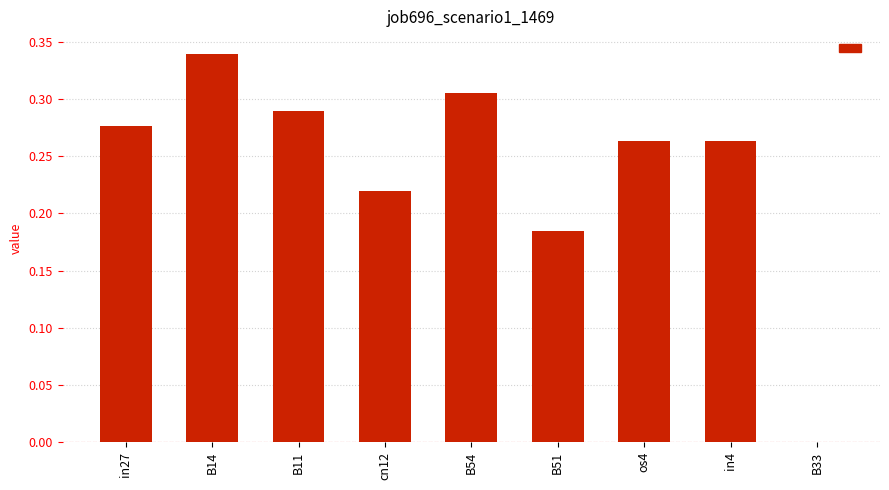

Between cn12 and in27, which is larger?

in27